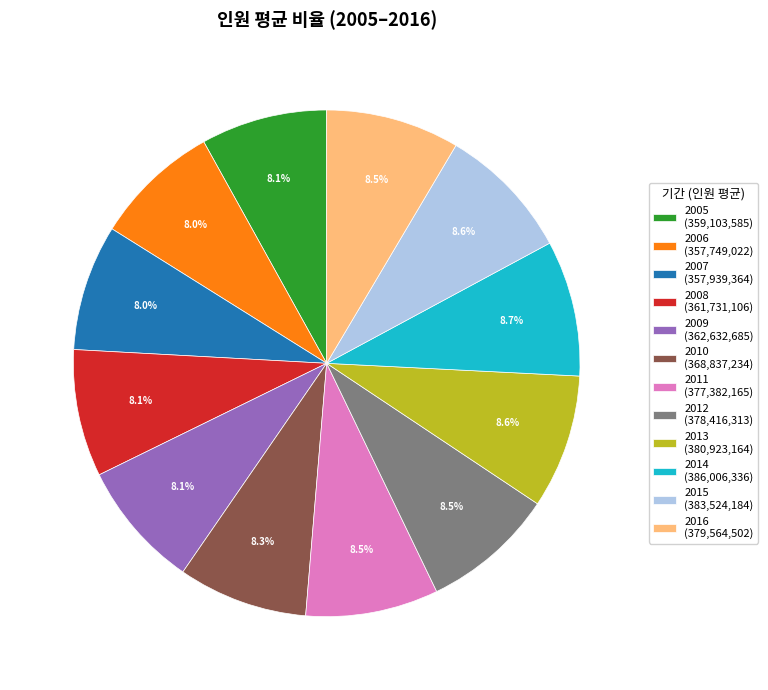

Is there any slice that represents more than half of the pie?

No